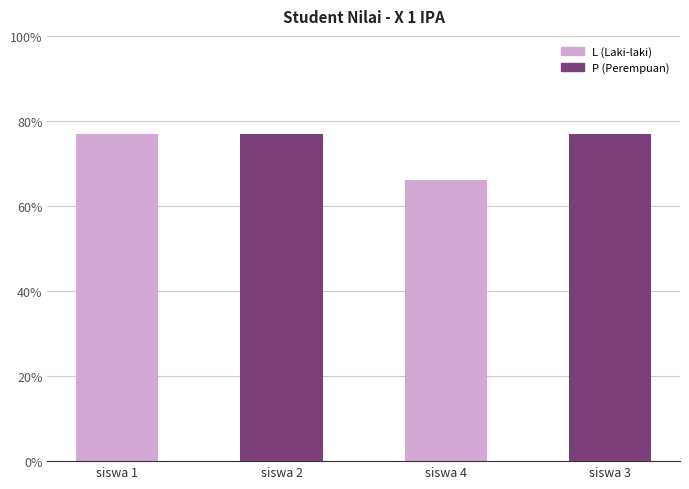

What is the label of the 1st bar from the right?

siswa 3